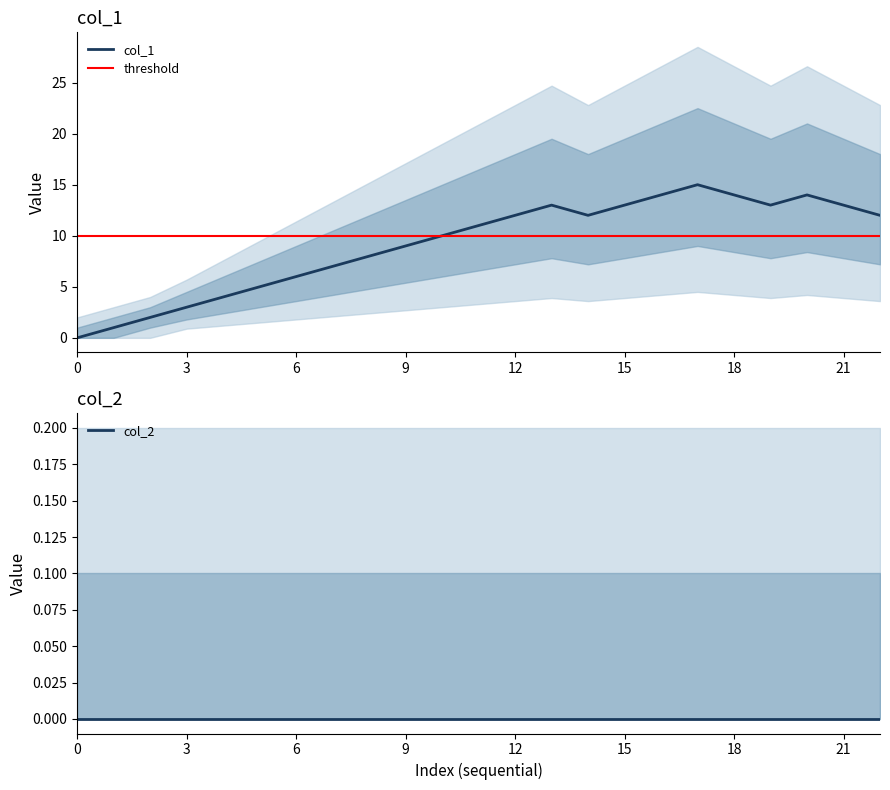

What is the label of the 19th point from the left?

18